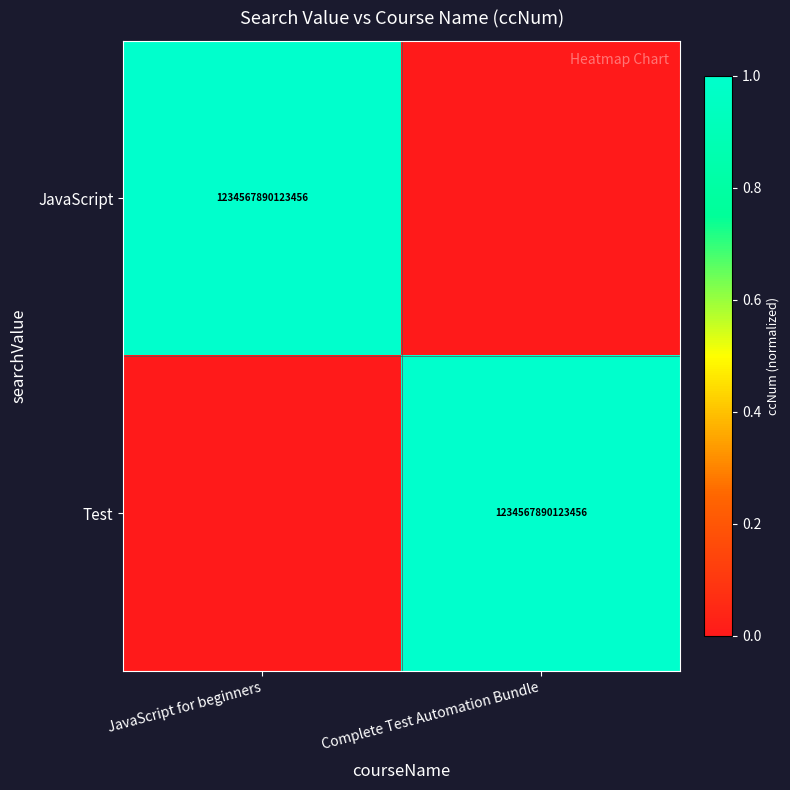

Is it true that Test equals 1951421807993347 at Complete Test Automation Bundle?

False